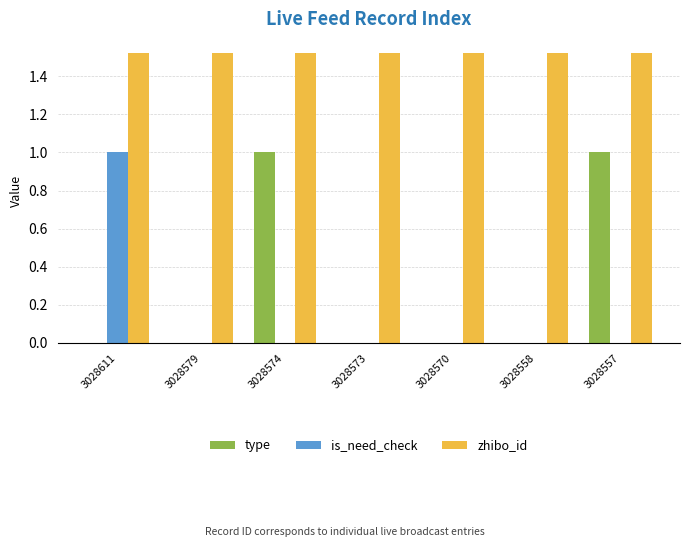

What is the total value across all series at 3028611?

2.5